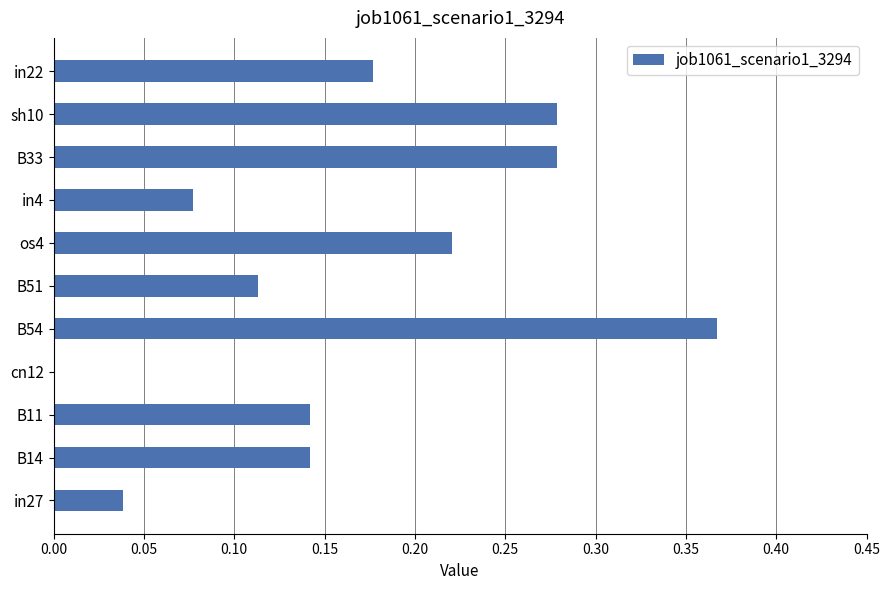

Which category has the highest value across all series?

B54